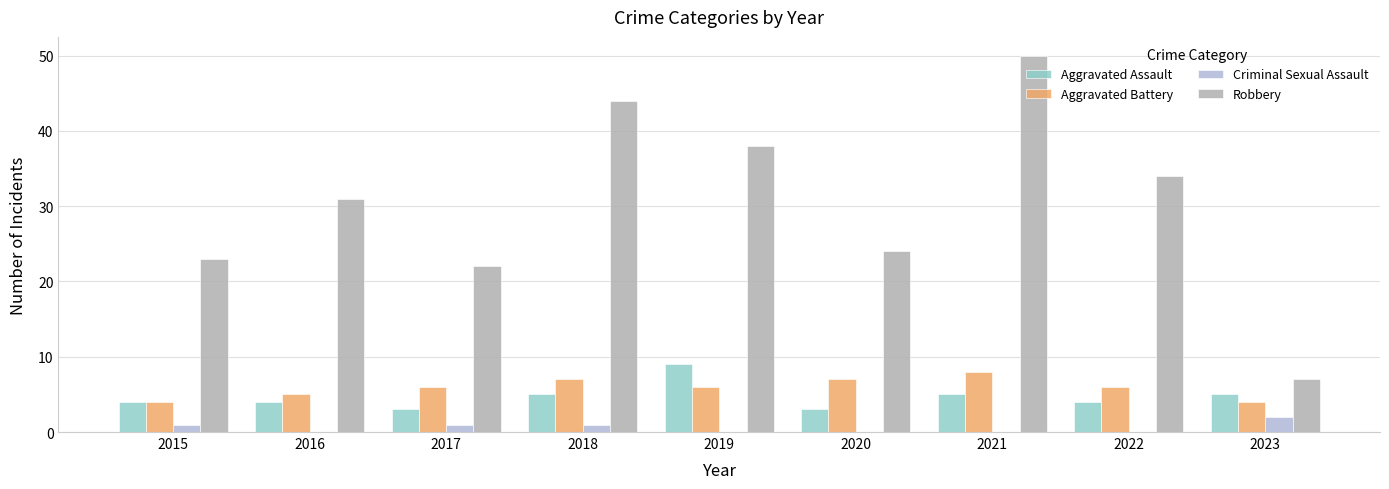

Which category has the highest value in the Aggravated Assault series?

2019